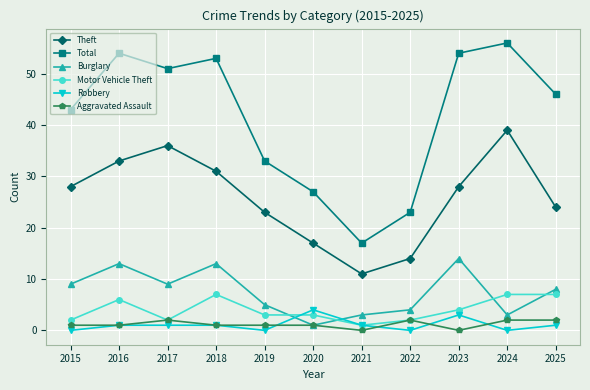

True or false: Total and Burglary cross at least once.

False